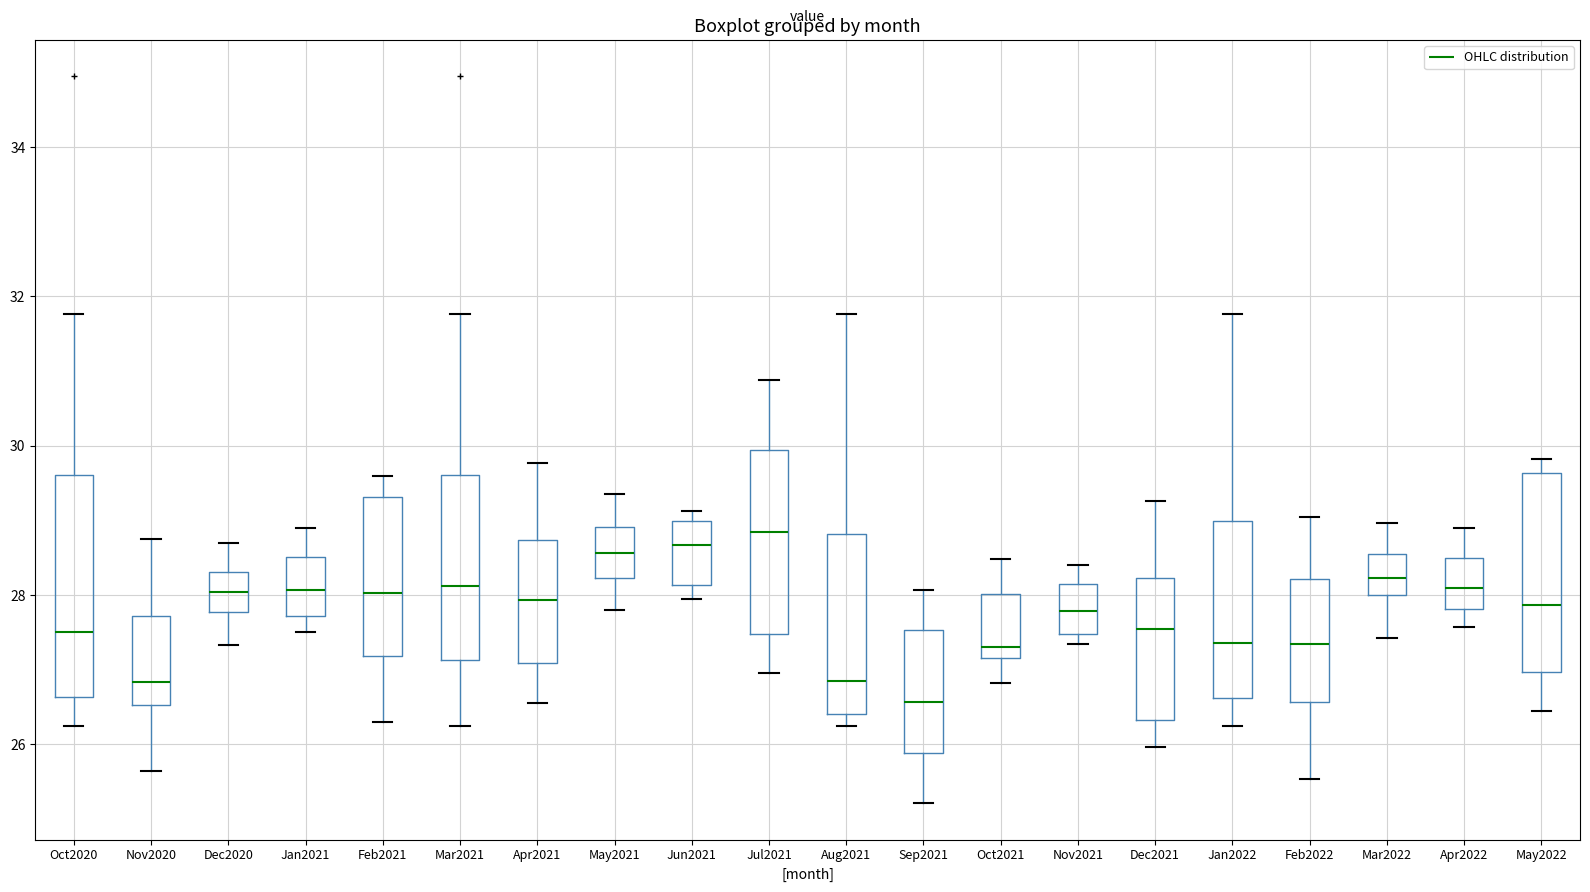

Reading left to right, transcribe this box plot: for each box, give where its median line is, the range the box spans, and where its two whiskers end, as read against the y-axis. The values are not printed on the chart, so give them approximately, as read against the axis.

Oct2020: median 27.6, box 26.6 to 29.6, whiskers 26.2 to 31.8
Nov2020: median 26.8, box 26.6 to 27.8, whiskers 25.6 to 28.8
Dec2020: median 28.0, box 27.8 to 28.4, whiskers 27.4 to 28.8
Jan2021: median 28.0, box 27.8 to 28.6, whiskers 27.6 to 29.0
Feb2021: median 28.0, box 27.2 to 29.4, whiskers 26.4 to 29.6
Mar2021: median 28.2, box 27.2 to 29.6, whiskers 26.2 to 31.8
Apr2021: median 28.0, box 27.0 to 28.8, whiskers 26.6 to 29.8
May2021: median 28.6, box 28.2 to 29.0, whiskers 27.8 to 29.4
Jun2021: median 28.6, box 28.2 to 29.0, whiskers 28.0 to 29.2
Jul2021: median 28.8, box 27.4 to 30.0, whiskers 27.0 to 30.8
Aug2021: median 26.8, box 26.4 to 28.8, whiskers 26.2 to 31.8
Sep2021: median 26.6, box 25.8 to 27.6, whiskers 25.2 to 28.0
Oct2021: median 27.4, box 27.2 to 28.0, whiskers 26.8 to 28.4
Nov2021: median 27.8, box 27.4 to 28.2, whiskers 27.4 (just below the box's lower edge) to 28.4
Dec2021: median 27.6, box 26.4 to 28.2, whiskers 26.0 to 29.2
Jan2022: median 27.4, box 26.6 to 29.0, whiskers 26.2 to 31.8
Feb2022: median 27.4, box 26.6 to 28.2, whiskers 25.6 to 29.0
Mar2022: median 28.2, box 28.0 to 28.6, whiskers 27.4 to 29.0
Apr2022: median 28.2, box 27.8 to 28.6, whiskers 27.6 to 29.0
May2022: median 27.8, box 27.0 to 29.6, whiskers 26.4 to 29.8